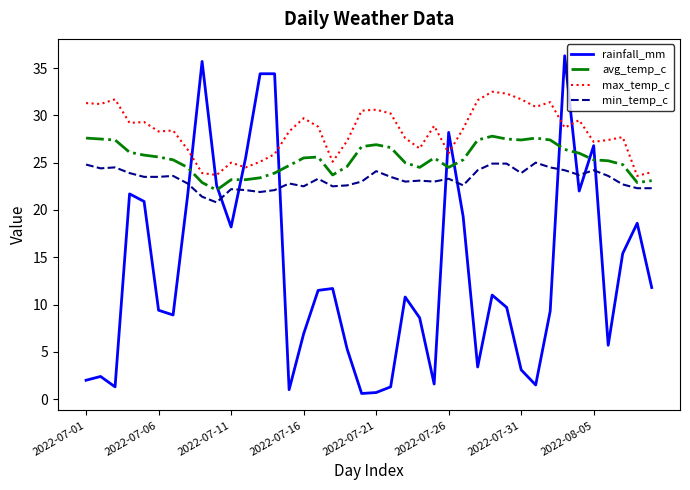

What are all the series names shown in the legend?

rainfall_mm, avg_temp_c, max_temp_c, min_temp_c